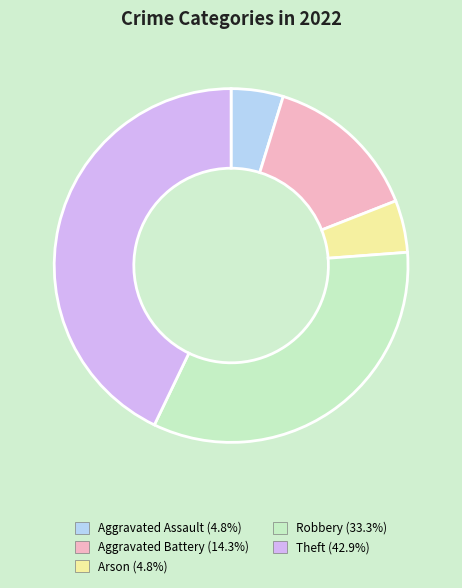

Is Arson the majority of the pie?

No